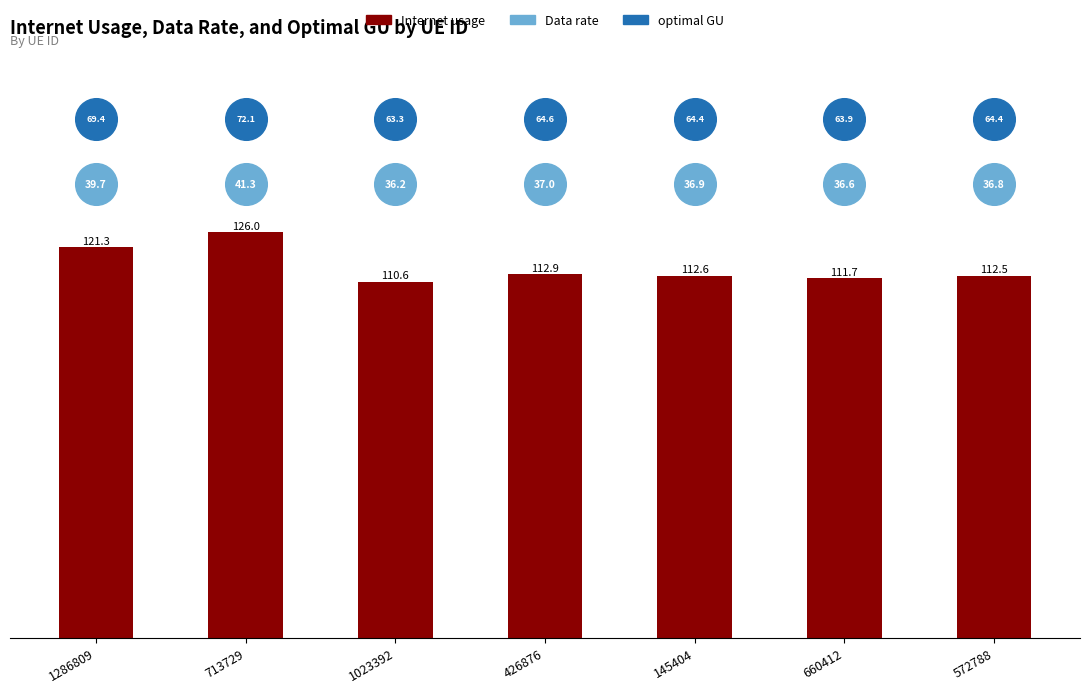

Which series contains the highest Y value?

optimal GU